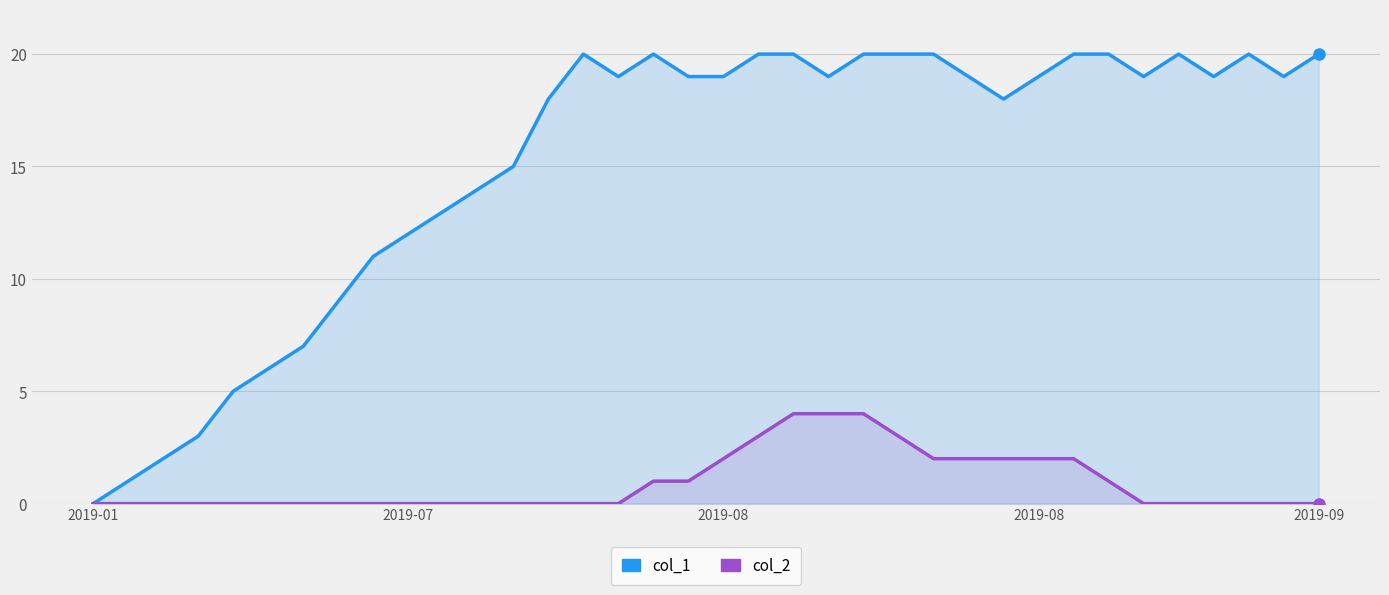

Reading left to right, what are all the values shown in this chart?

col_1: 0	1	2	3	5	6	7	9	11	12	13	14	15	18	20	19	20	19	19	20	20	19	20	20	20	19	18	19	20	20	19	20	19	20	19	20
col_2: 0	0	0	0	0	0	0	0	0	0	0	0	0	0	0	0	1	1	2	3	4	4	4	3	2	2	2	2	2	1	0	0	0	0	0	0